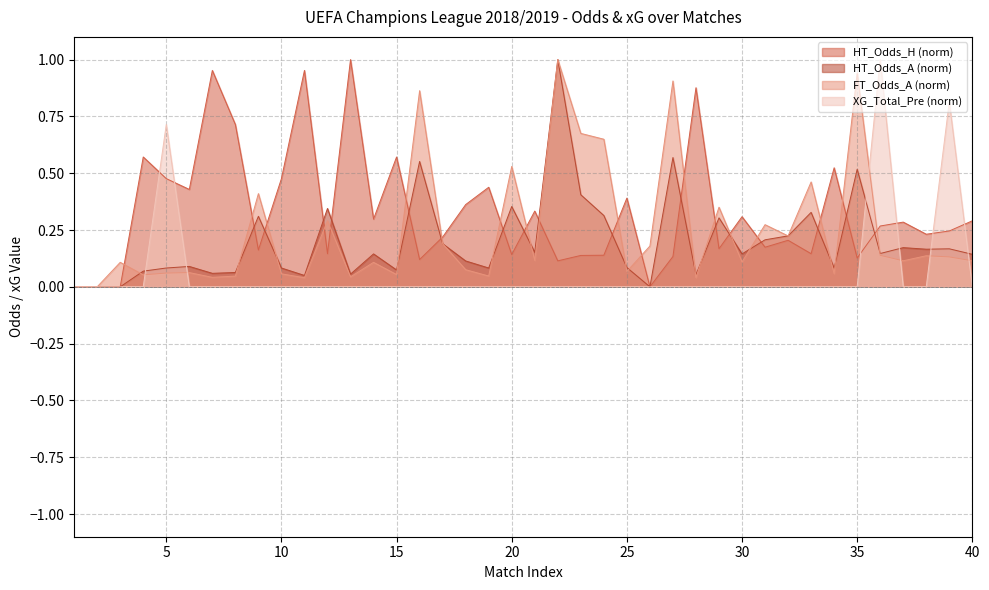

Between 4 and 7, which series saw the biggest shift?

HT_Odds_H